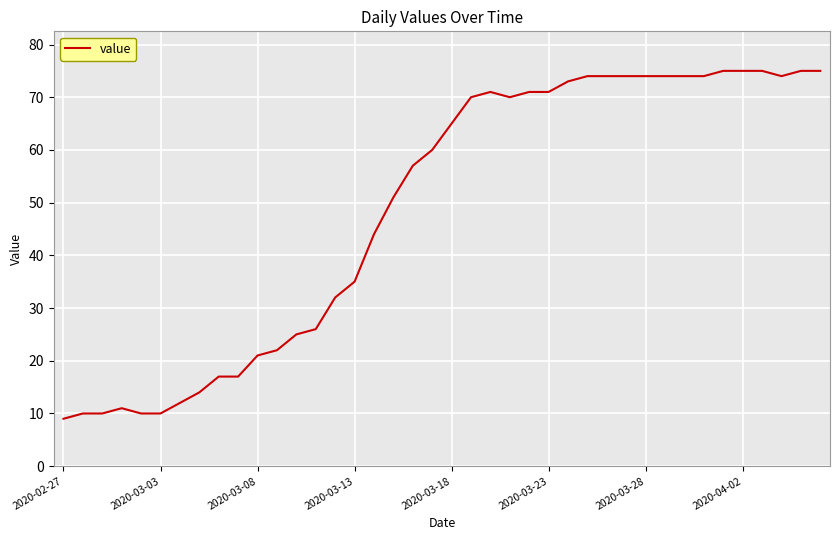

What is the smallest value displayed?

9